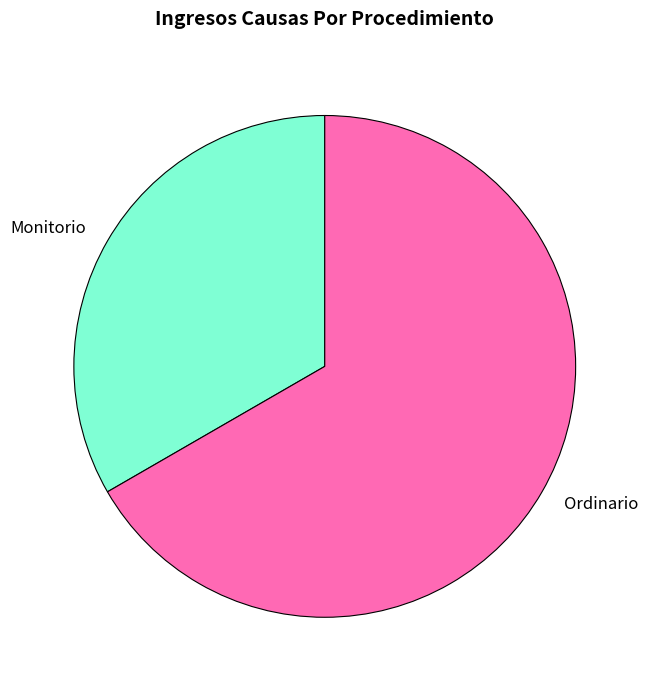

Rank the categories by value from lowest to highest.

Monitorio, Ordinario